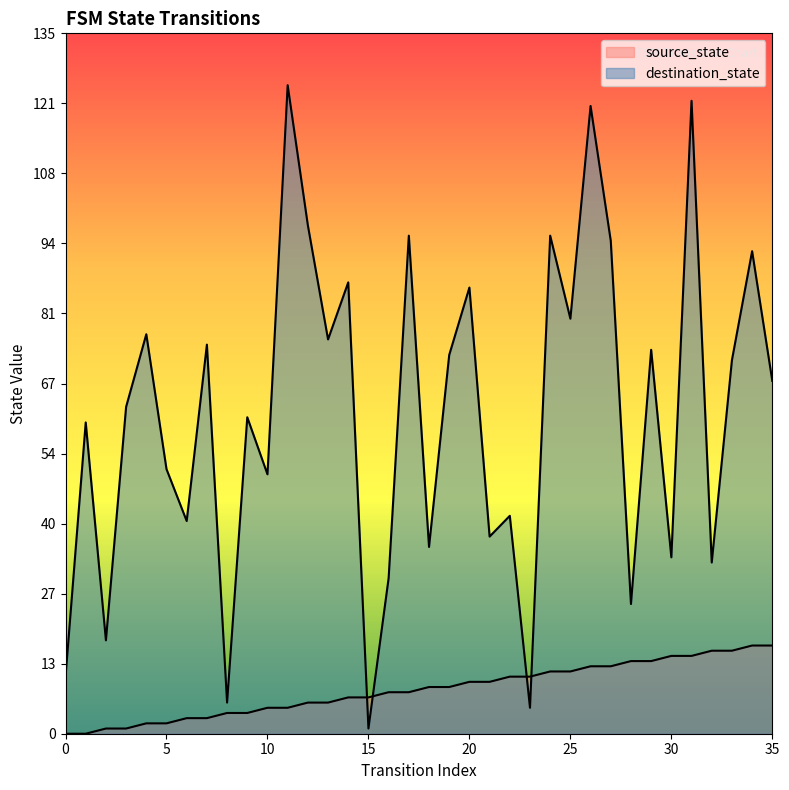

How many values in source_state are above zero?

34